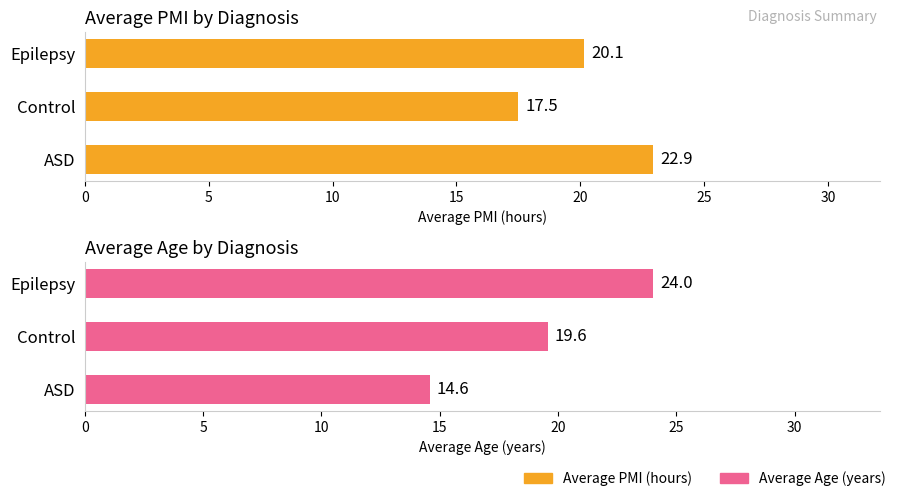

Is it true that Average PMI equals 32.5 at 10?

False